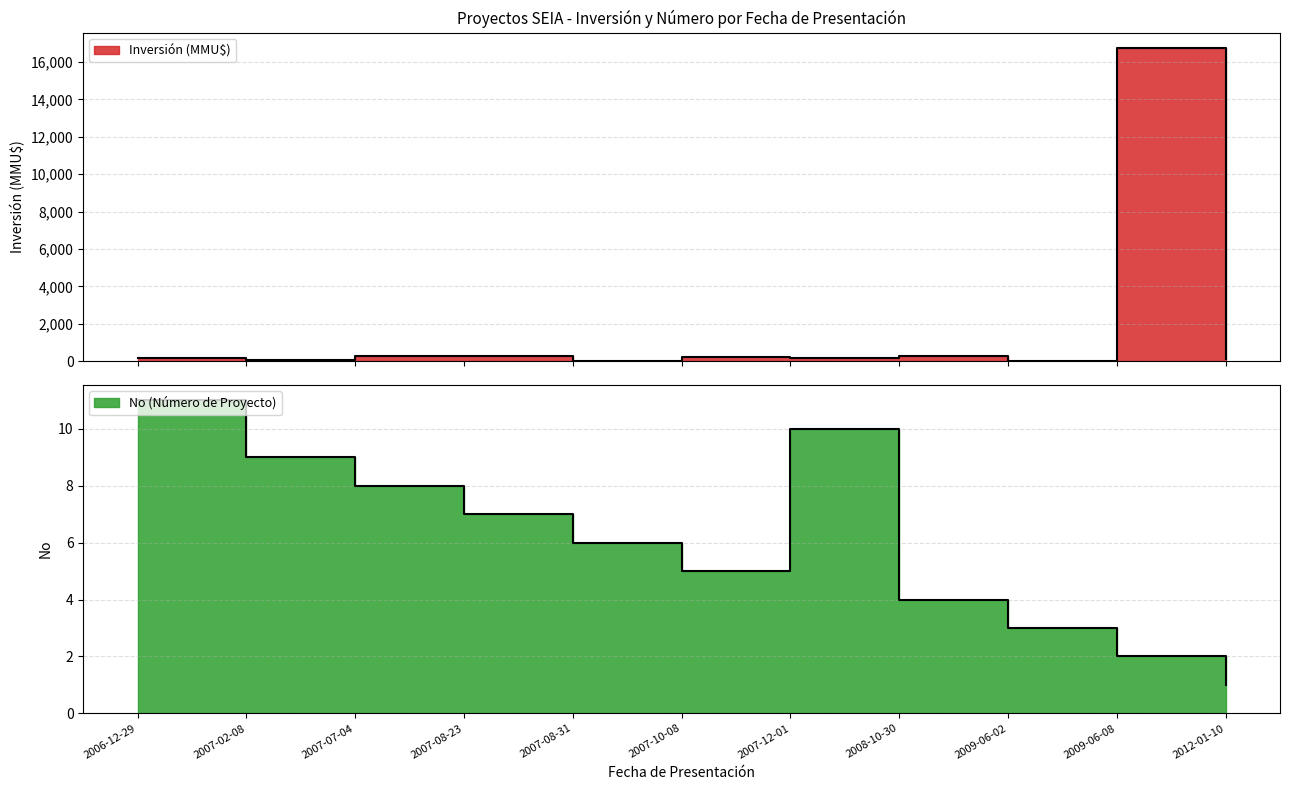

Which series changed the most between 2007-12-01 and 2008-10-30?

Inversion (MMU$)